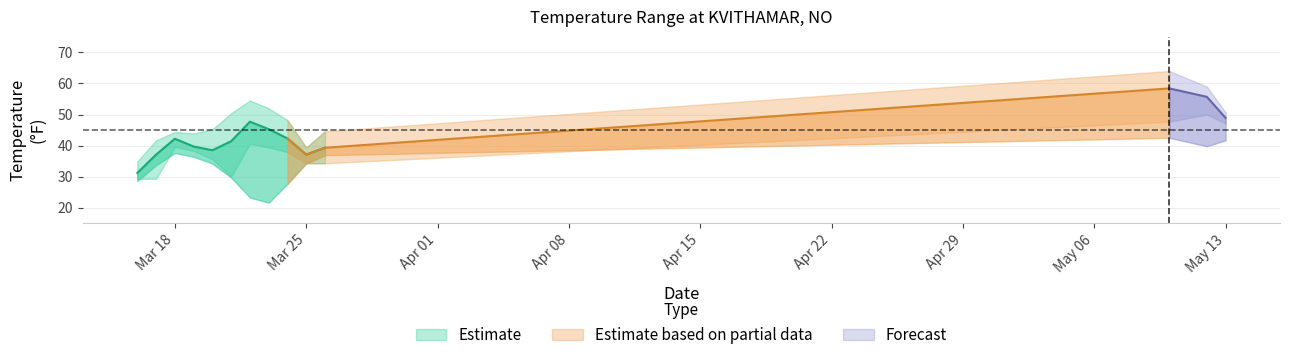

Which category has the highest value in the MIN series?

2025-05-12